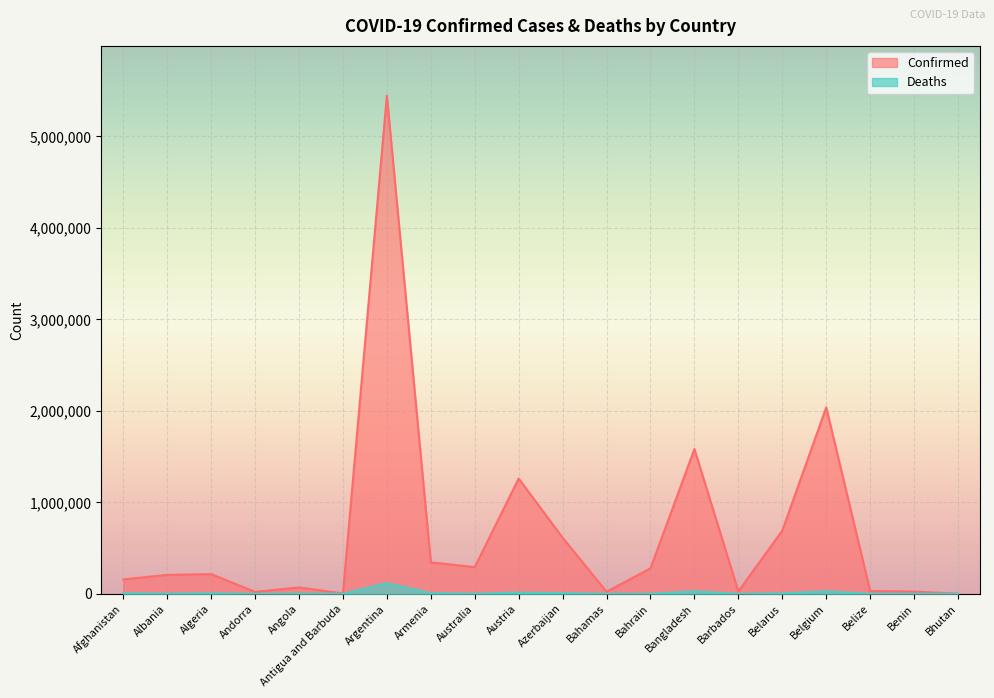

Reading left to right, what are all the values shown in this chart?

Confirmed: 157895	207221	216098	21730	70221	4216	5445236	344379	292532	1260751	613618	23539	279277	1582710	27486	691072	2038111	31503	24935	2659
Deaths: 7349	3187	6222	139	1746	118	117008	7942	2188	13617	8269	713	1394	28055	260	5466	28149	592	161	3